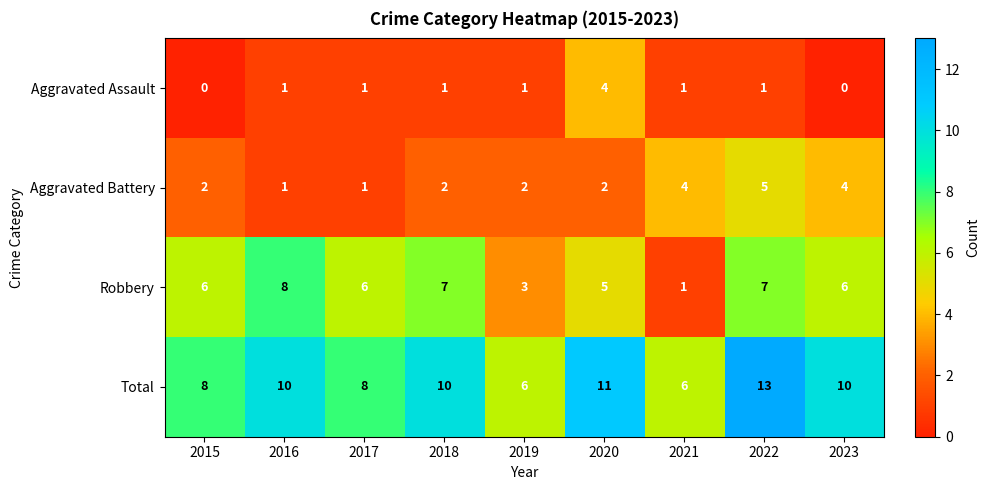

List the series in order of their overall mean, lowest first.

Aggravated Assault, Aggravated Battery, Robbery, Total